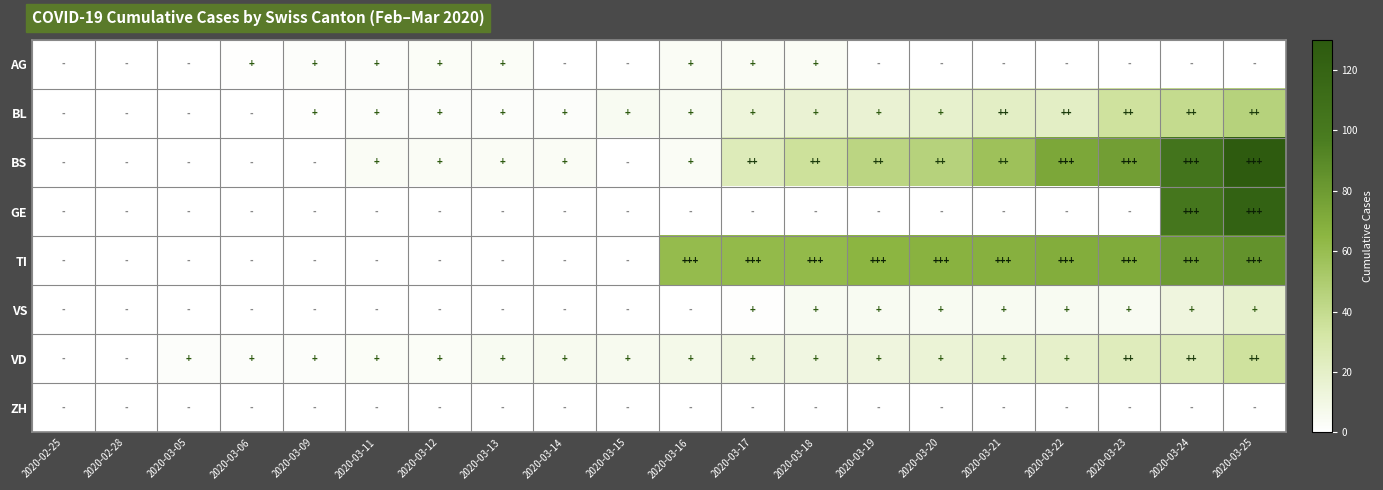

Rank the series by their maximum value, from highest to lowest.

BS, GE, TI, BL, VD, VS, AG, ZH